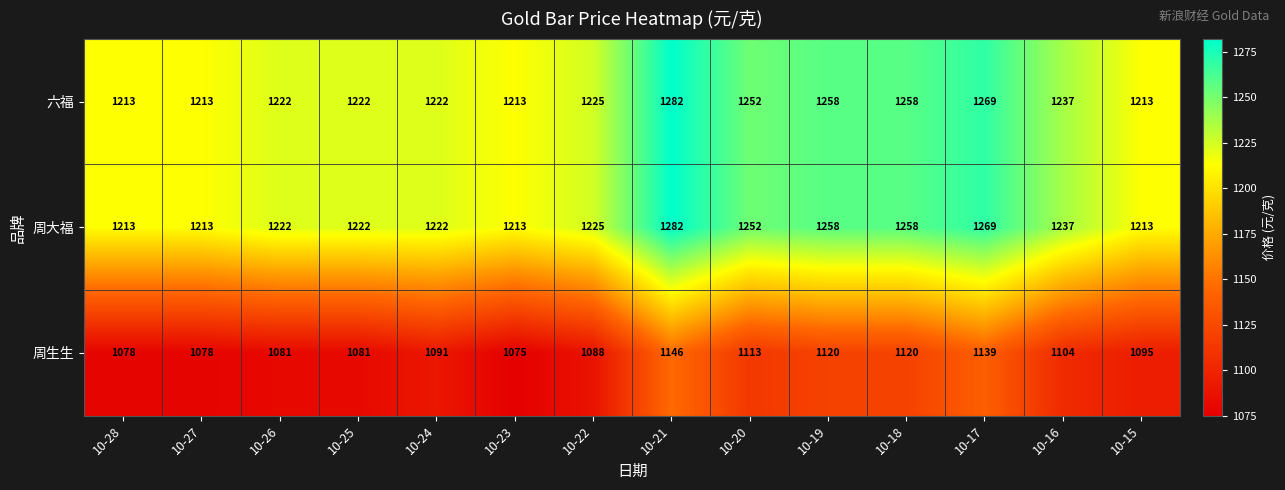

Read the 六福 value at 10-18.

1258